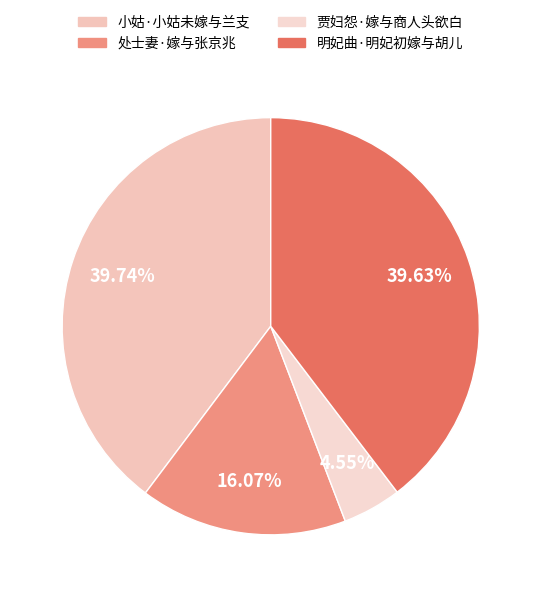

To the nearest percent, what is the average slice percentage?

25%